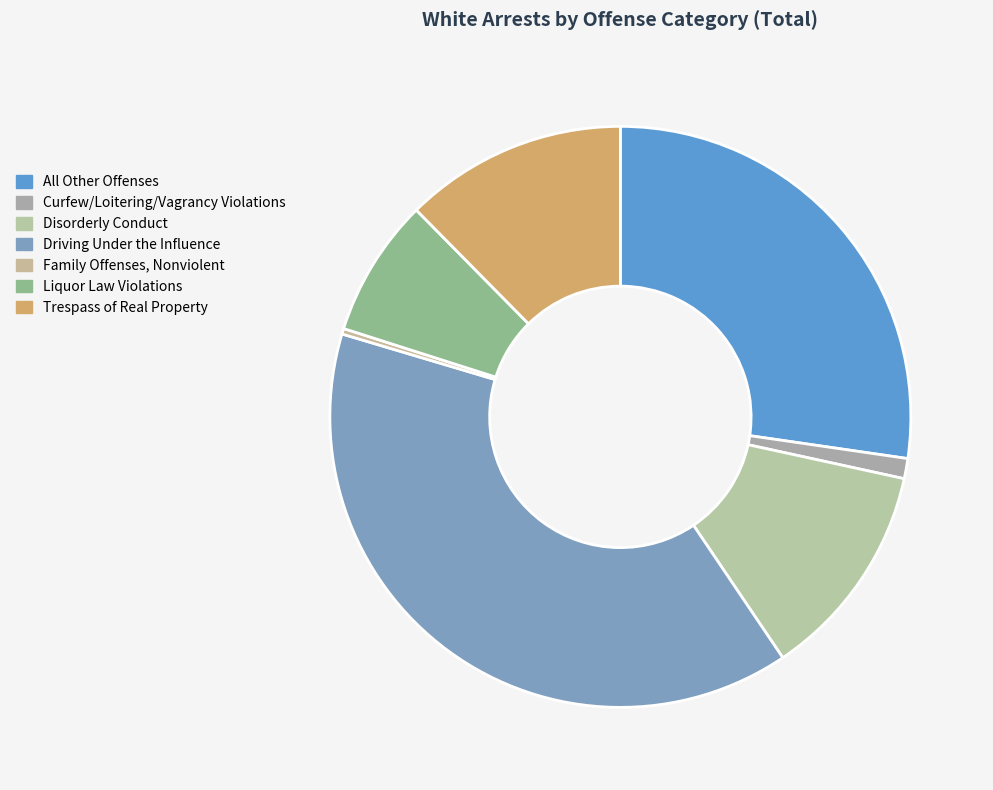

True or false: Liquor Law Violations accounts for 1% of the total.

False